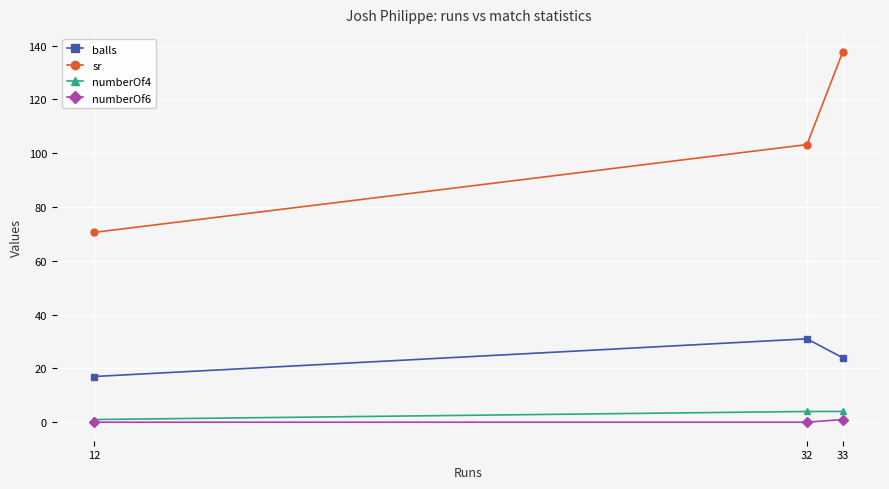

At which label does balls reach its peak?

32